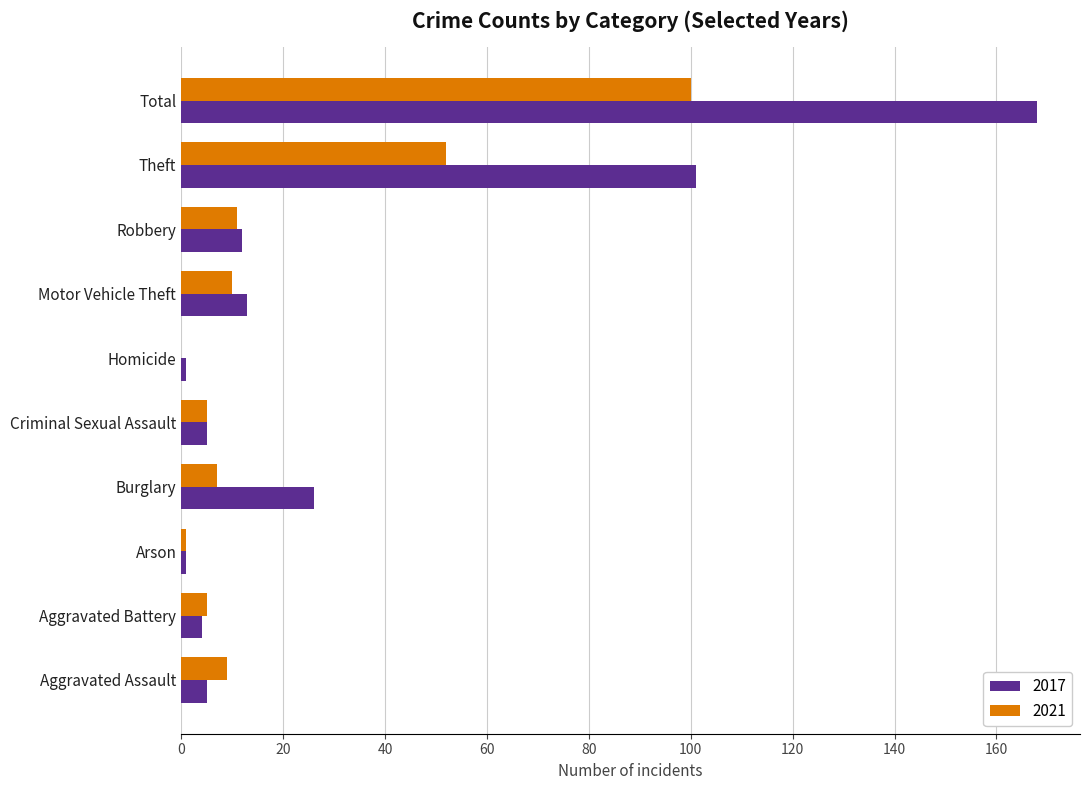

At which label does 2021 reach its peak?

Total